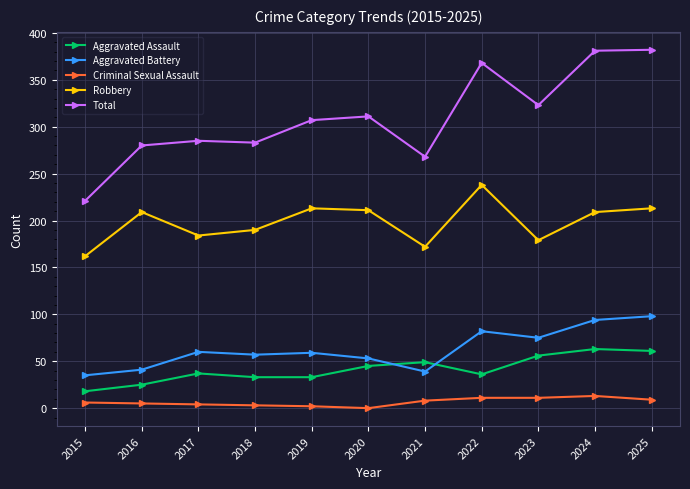

Does the chart display data point markers on the line(s)?

Yes